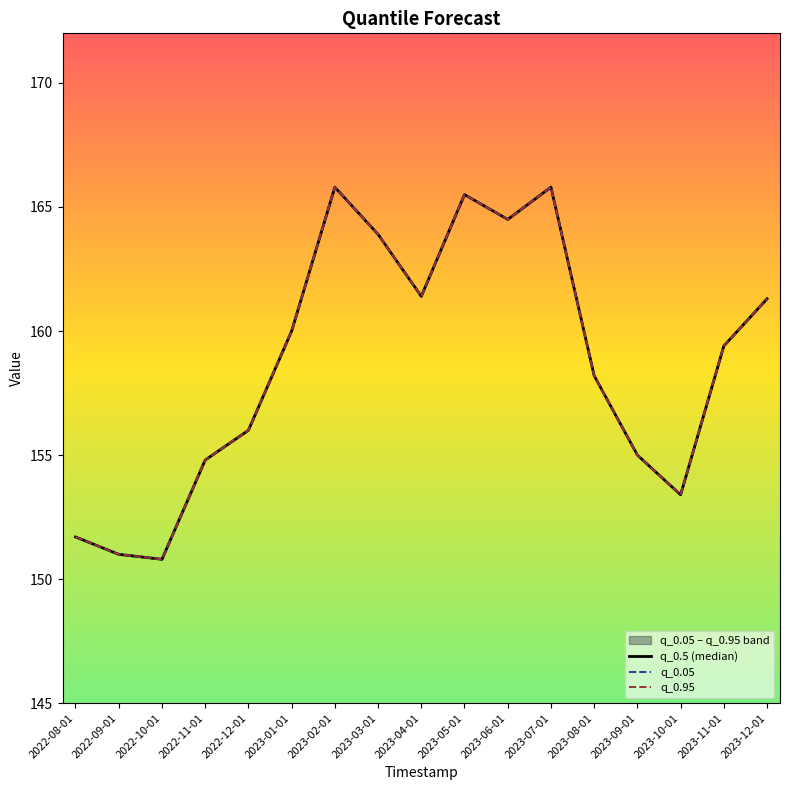

What is the value of the q_0.05 point at the 2nd from the left?

151.0